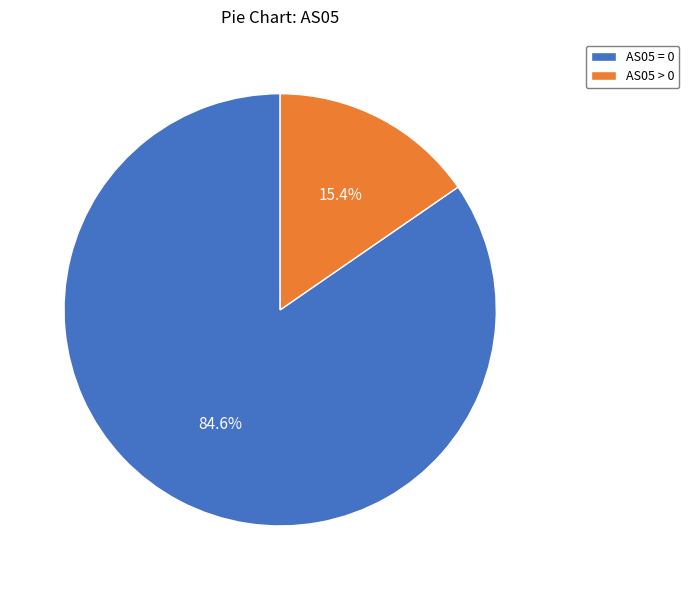

How much of the chart is everything except AS05 = 0?

15.4%